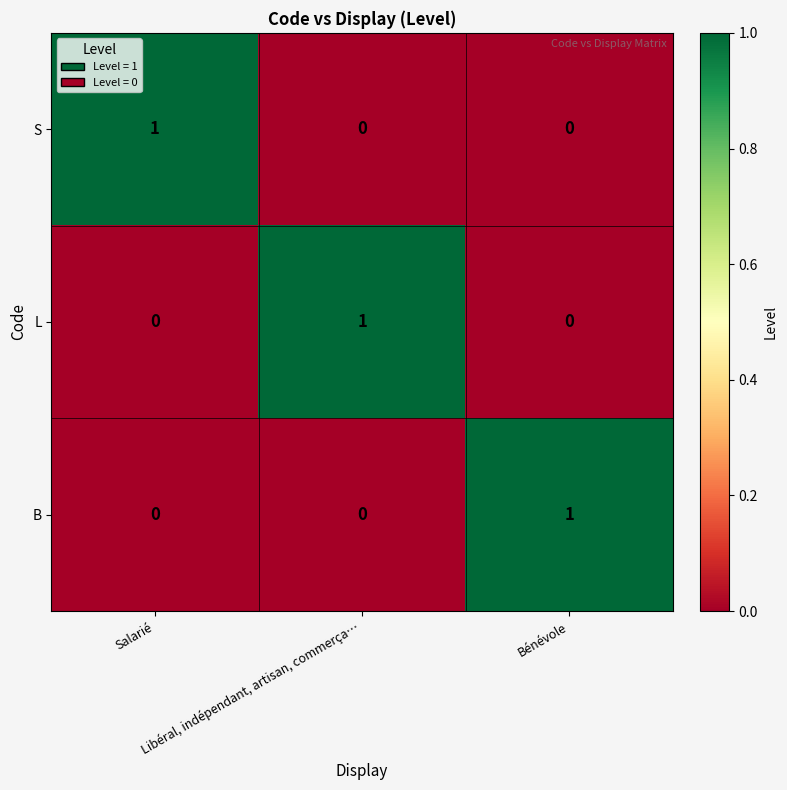

Count the L values in the range 0 to 1.

3